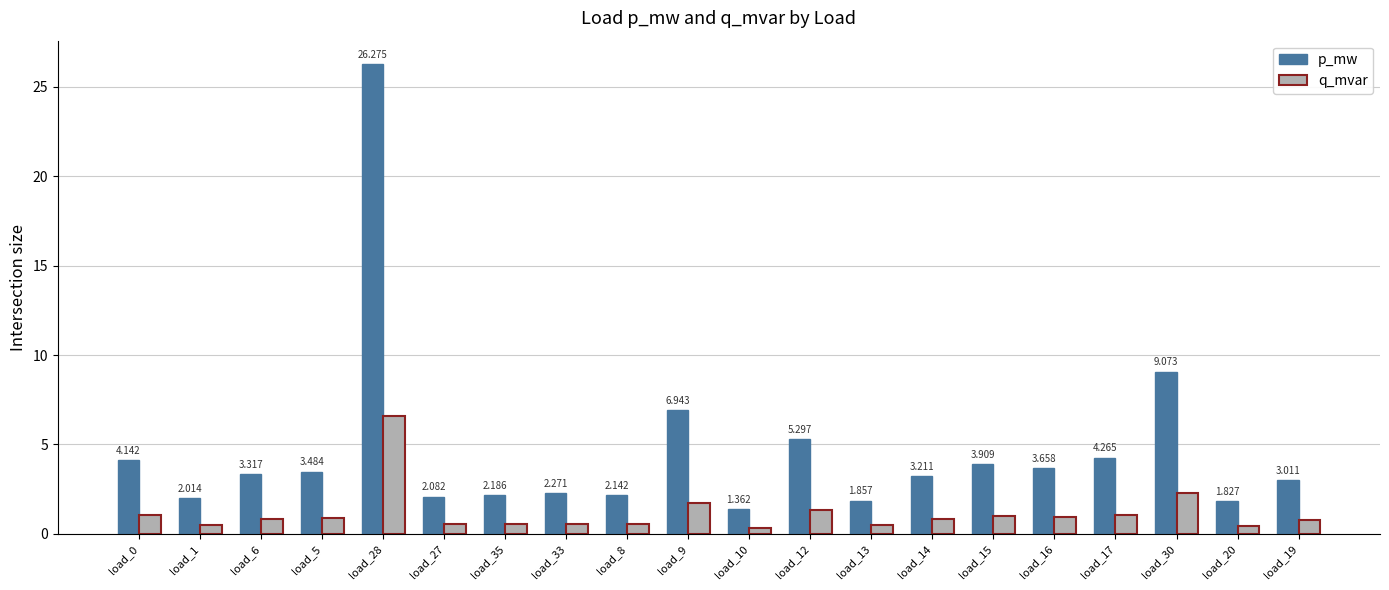

Which series has the largest total across all categories?

p_mw